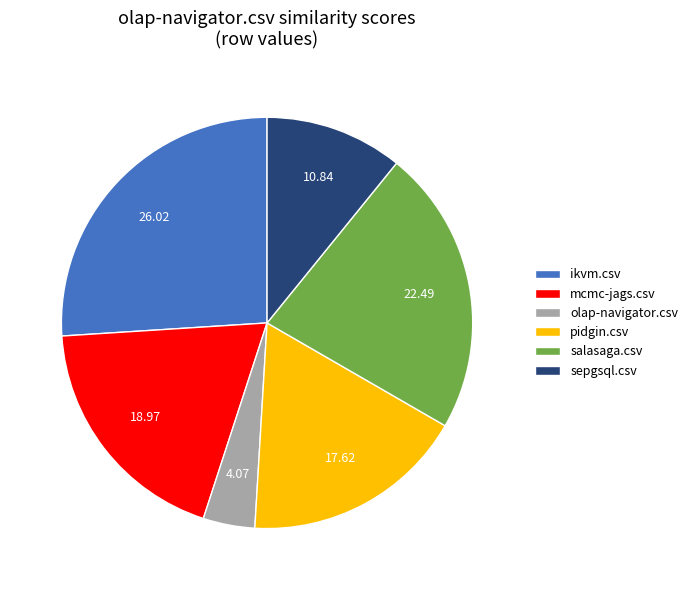

Is the sum of sepgsql.csv and pidgin.csv greater than half?

No